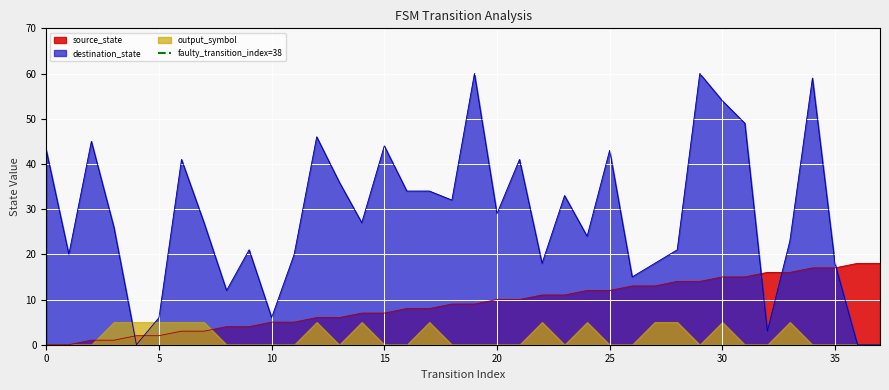

What is the highest value of the destination_state series?

60